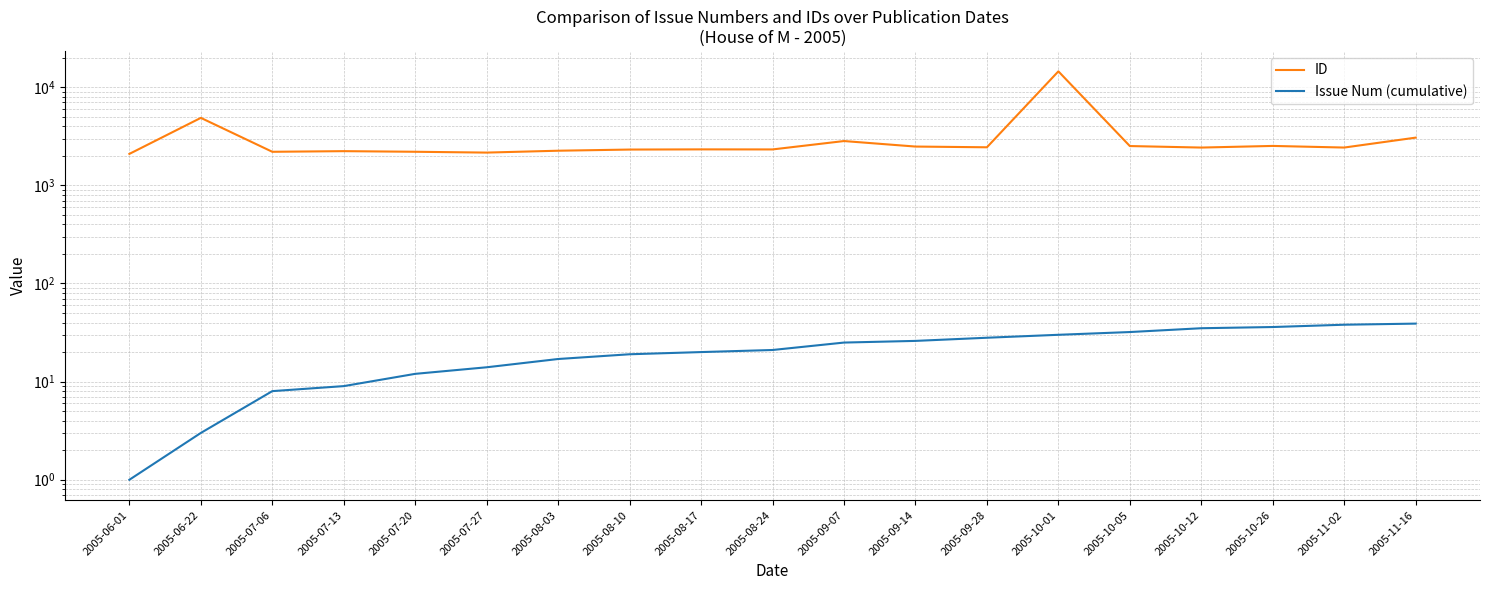

What is the difference between the maximum and minimum values in the ID series?

12419